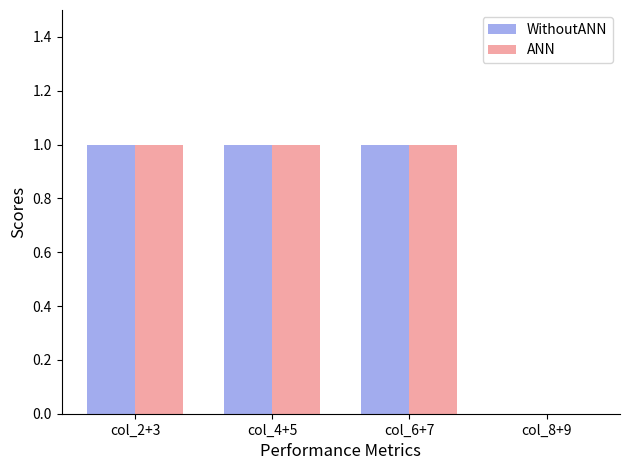

What are all the series names shown in the legend?

WithoutANN, ANN